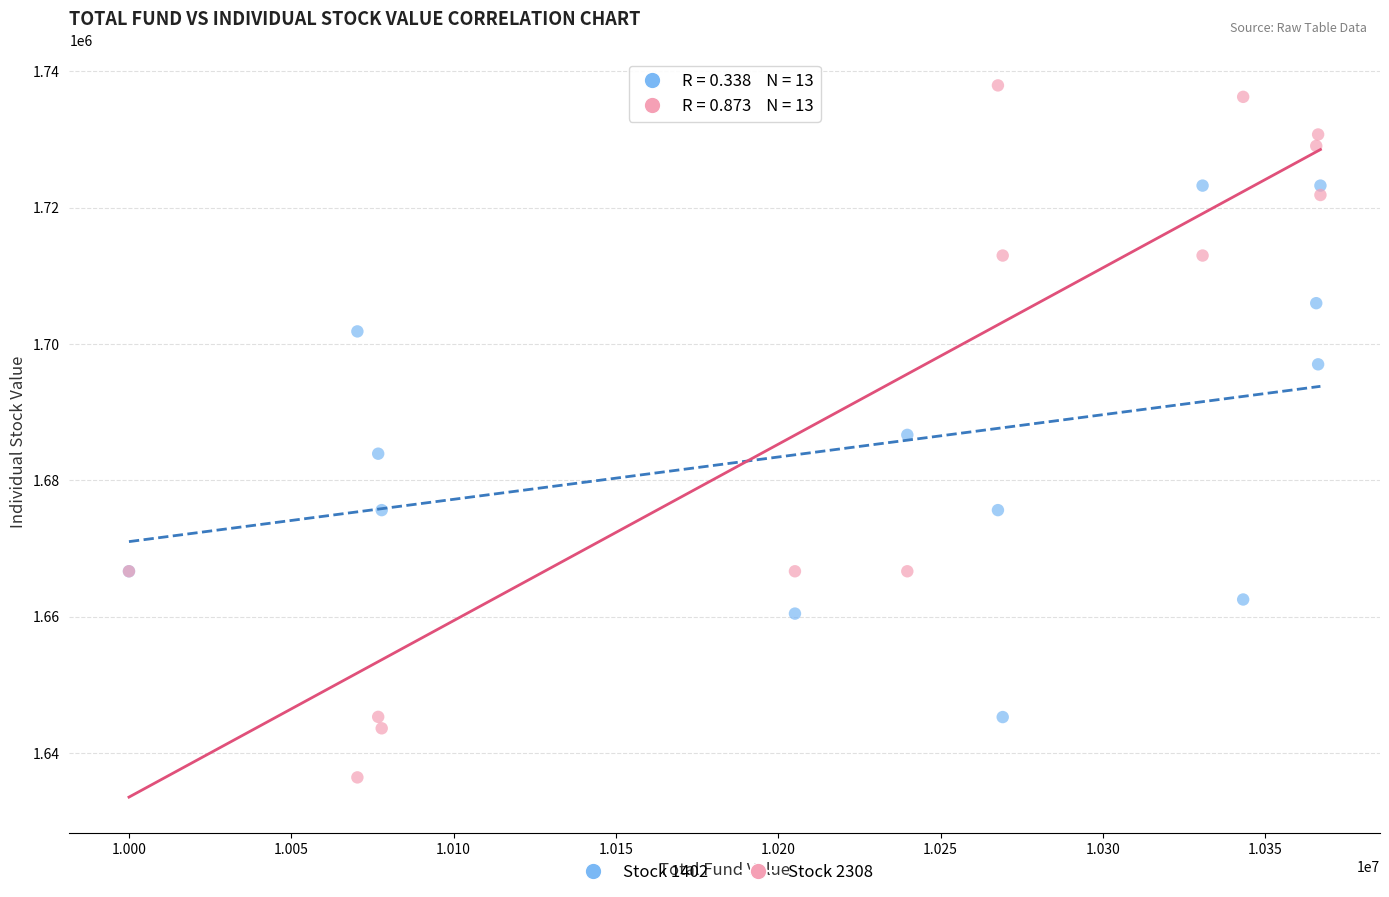

Which series contains the lowest Y value?

Stock 2308